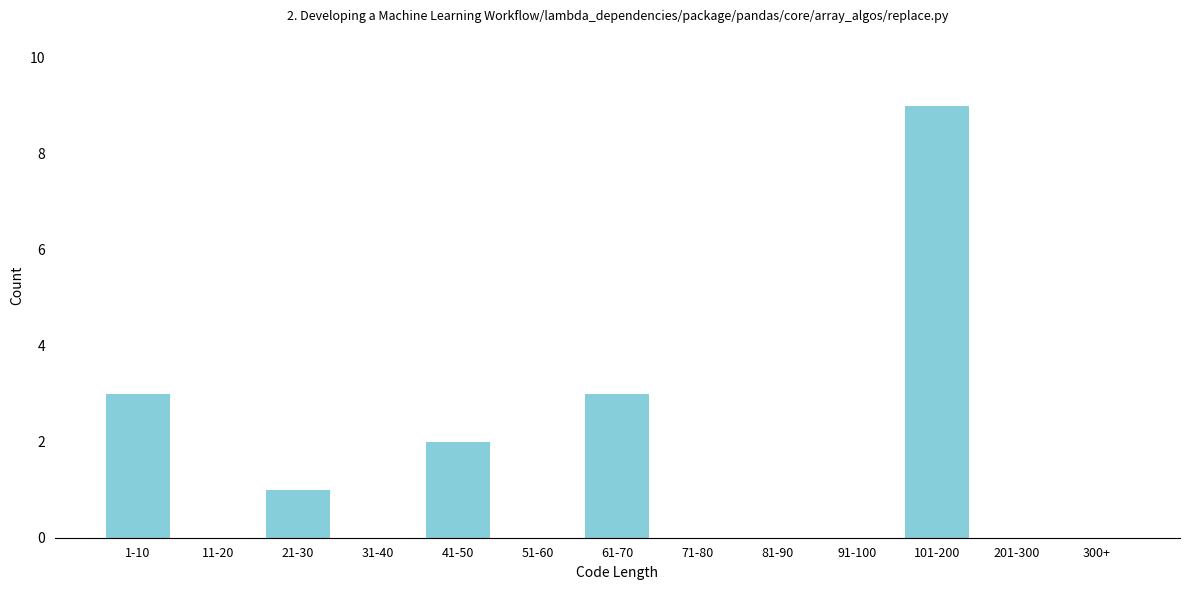

Reading right to left, what are all the values shown in this chart?

300+=0	201-300=0	101-200=9	91-100=0	81-90=0	71-80=0	61-70=3	51-60=0	41-50=2	31-40=0	21-30=1	11-20=0	1-10=3